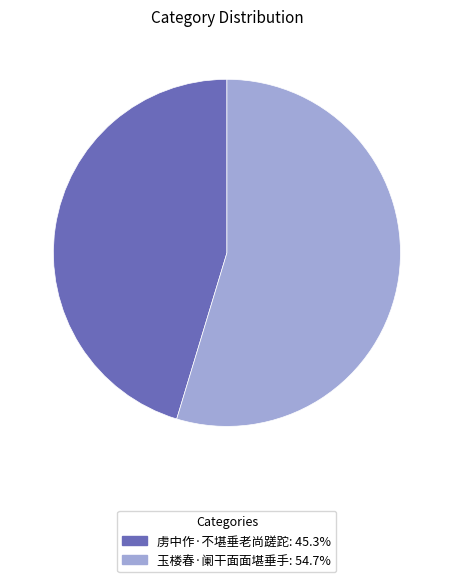

Is it true that 玉楼春·阑干面面堪垂手 is 55% of the pie?

True